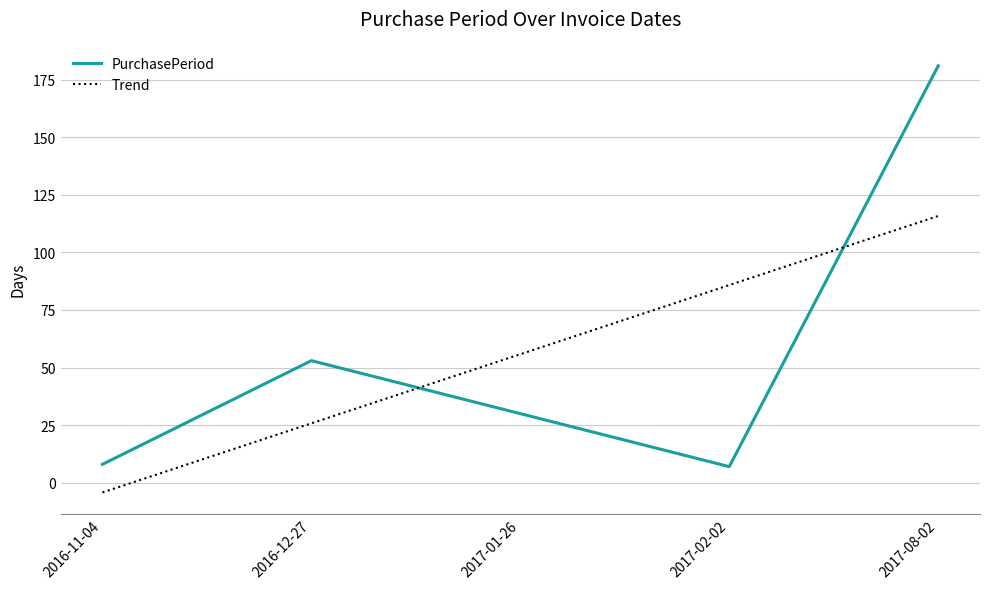

Reading left to right, list all the values displayed in this chart.

PurchasePeriod: 8.0	53.0	30.0	7.0	181.0
Trend: -4.2	25.8	55.8	85.8	115.8